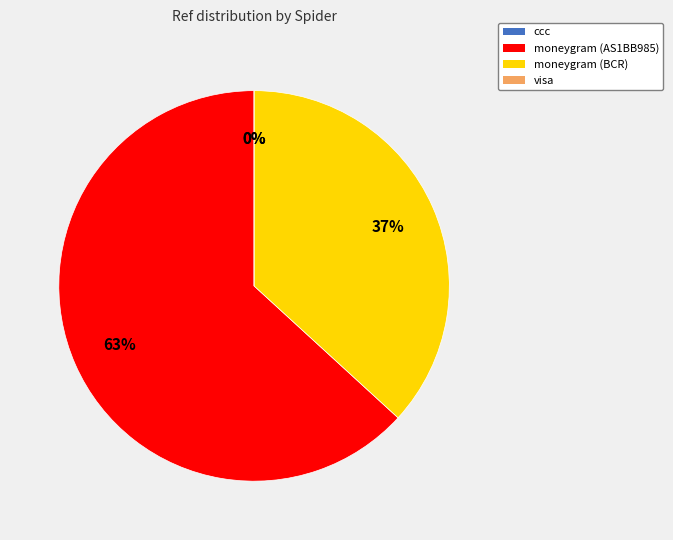

Which slice is the largest?

moneygram (AS1BB985)